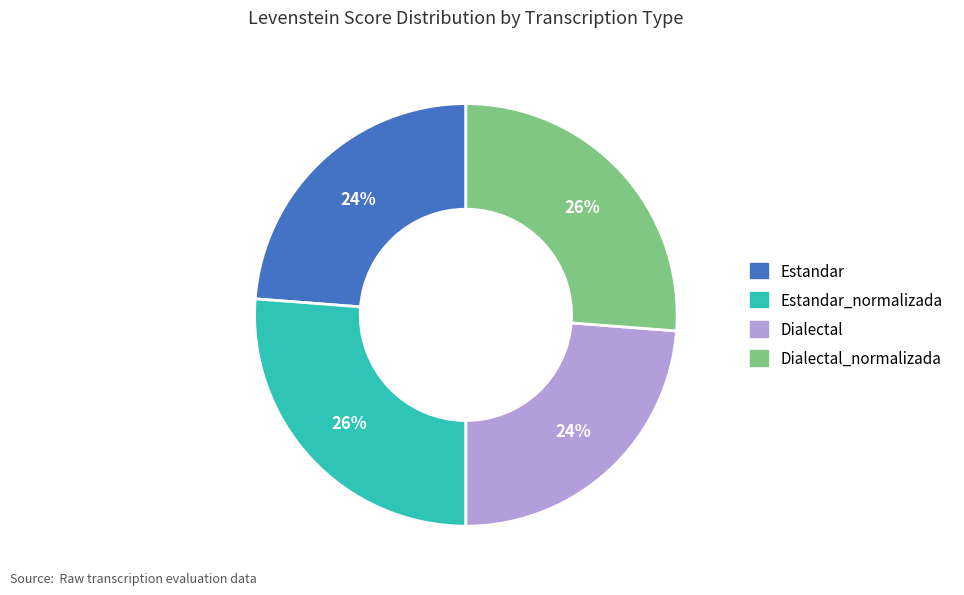

Does any single category account for the majority?

No